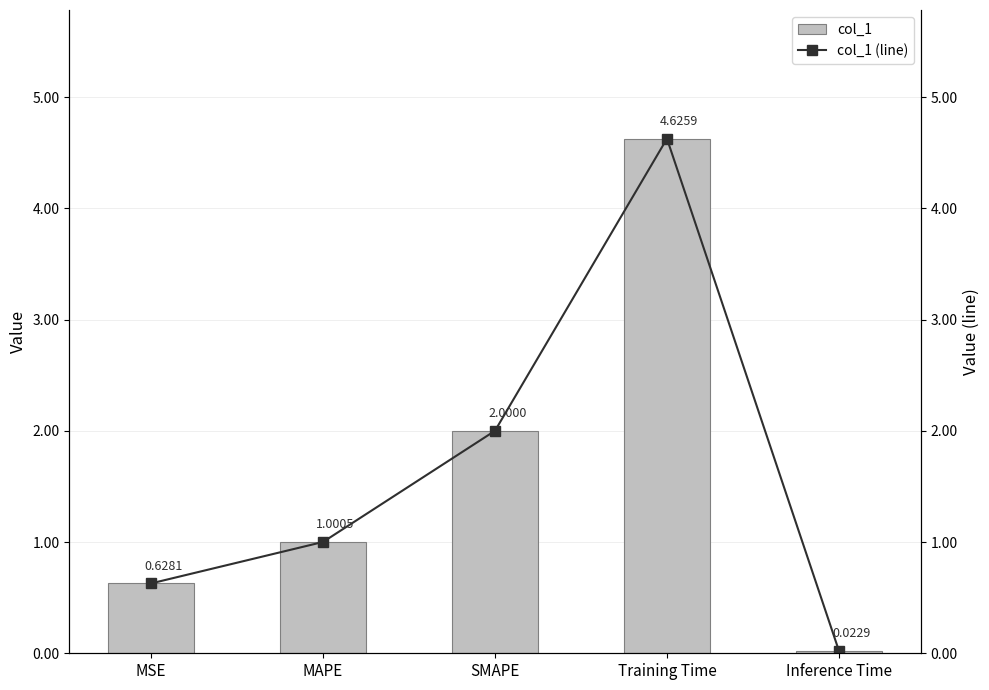

Which category has the highest value across all series?

Training Time